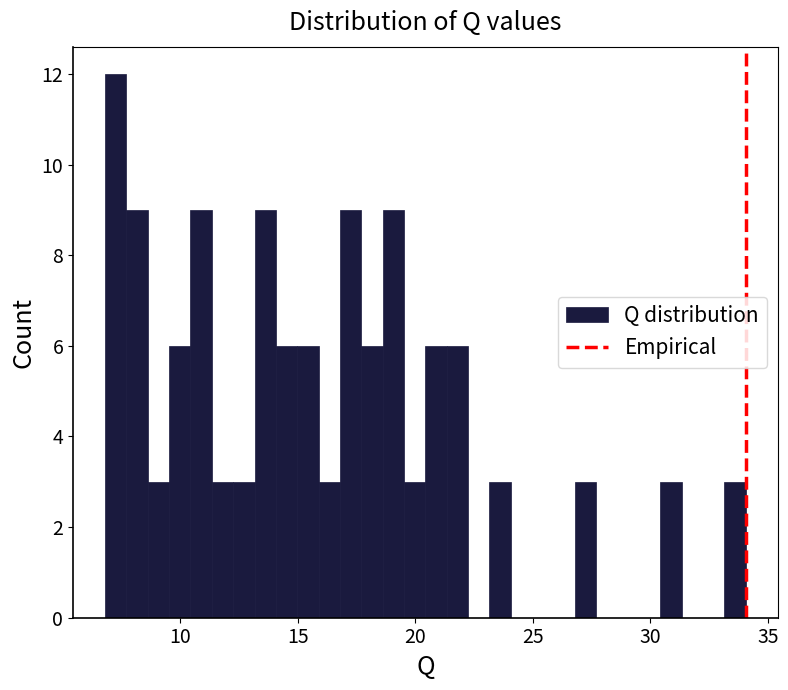

Around what value on the x-axis is the tallest bar? Give the approximate position of its centre, as read against the axis.

7.5